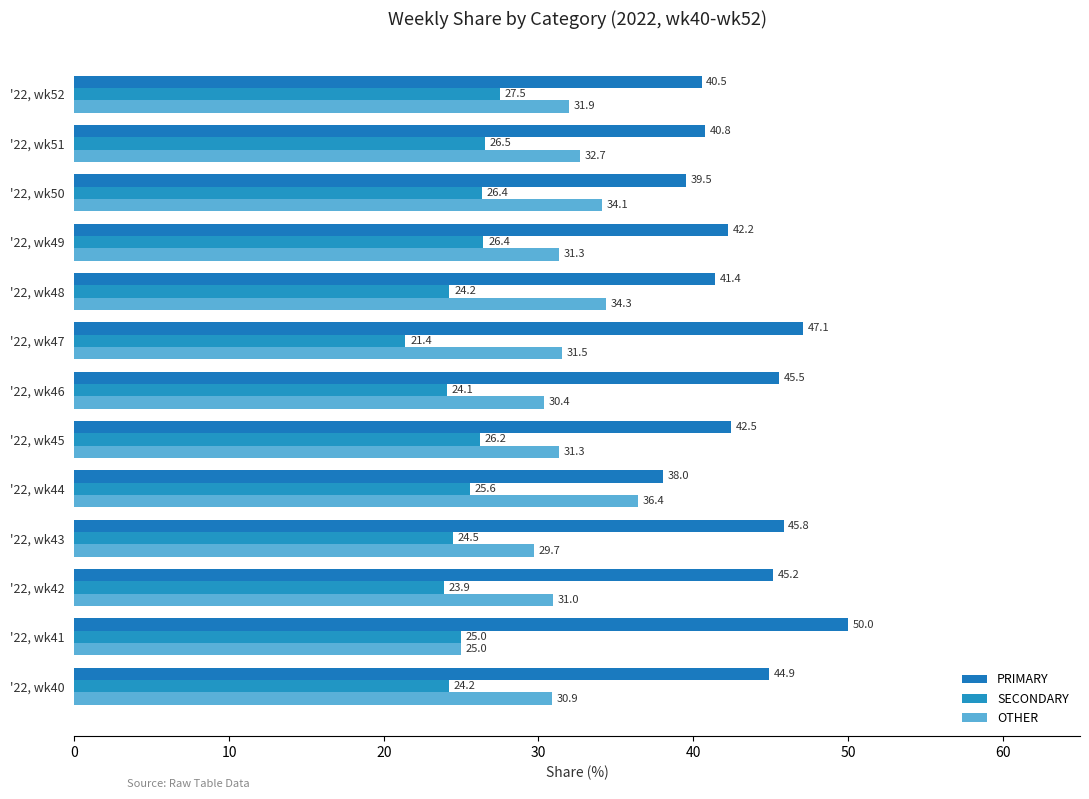

How many data points in OTHER are above 31?

8